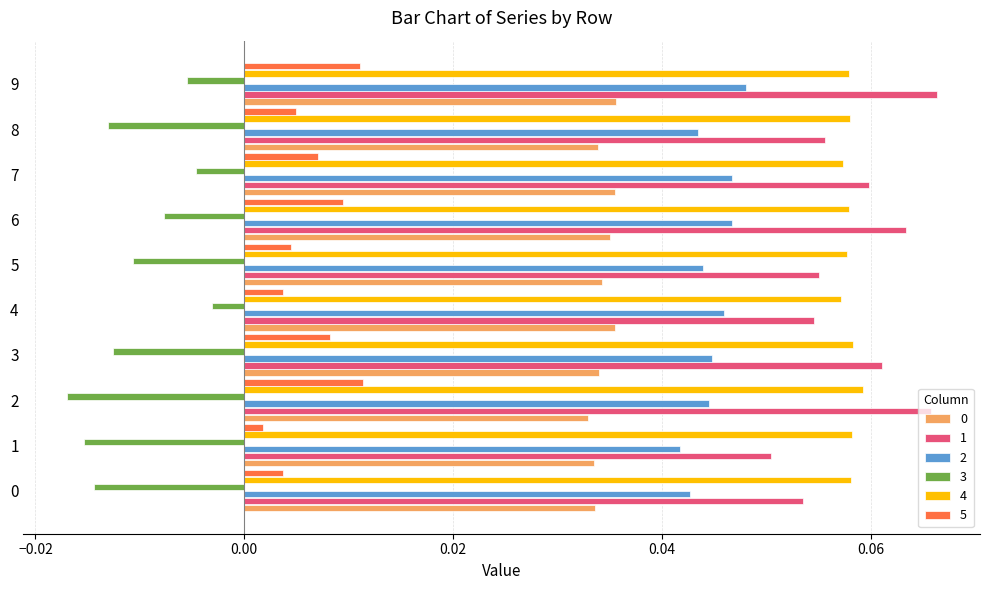

At how many categories does at least one series exceed 0?

10